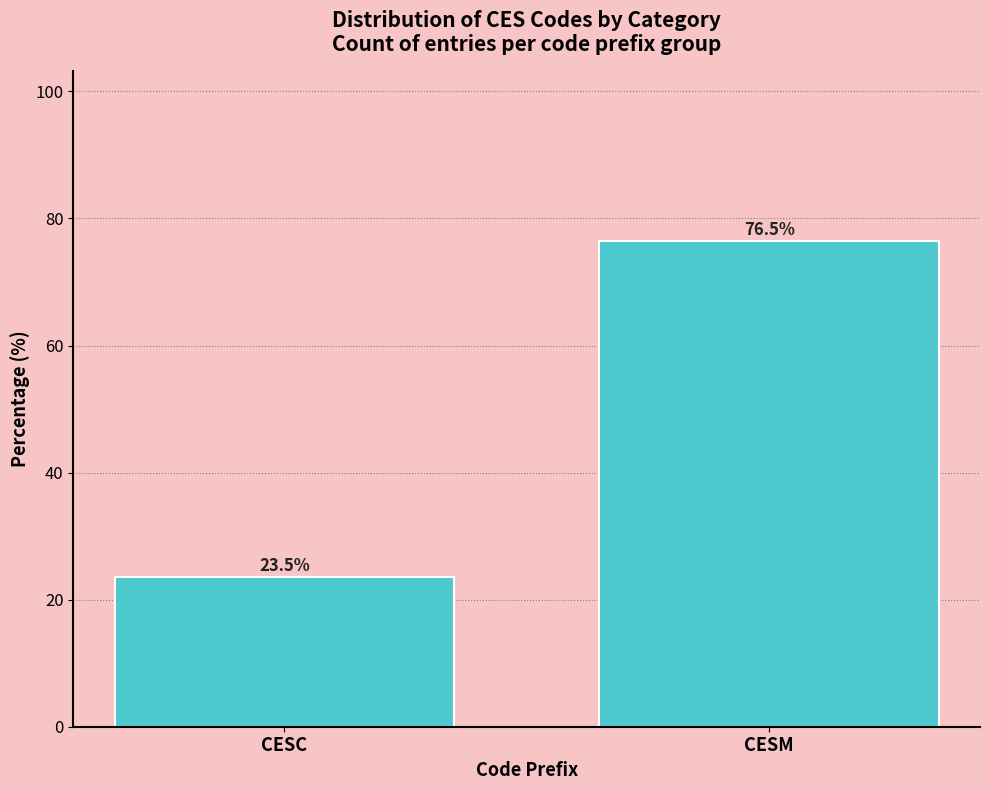

Reading left to right, what are all the values shown in this chart?

CESC=23.5	CESM=76.5